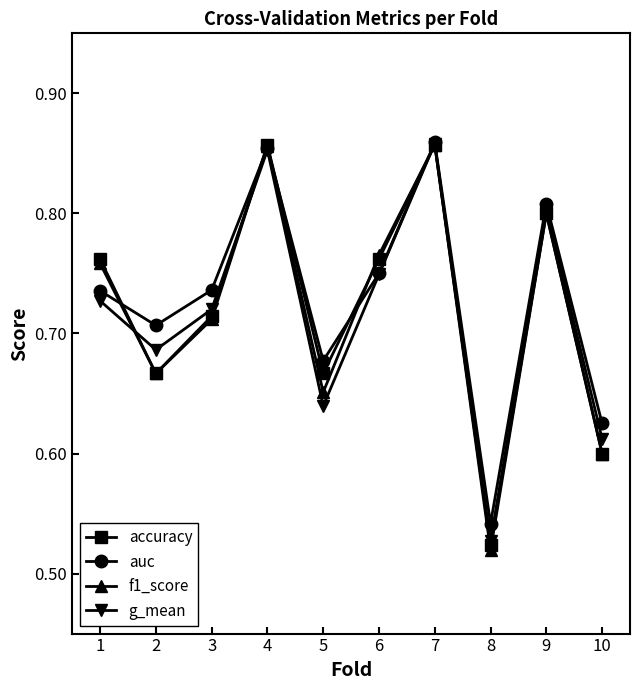

Where do accuracy and g_mean first cross each other?

1 and 2